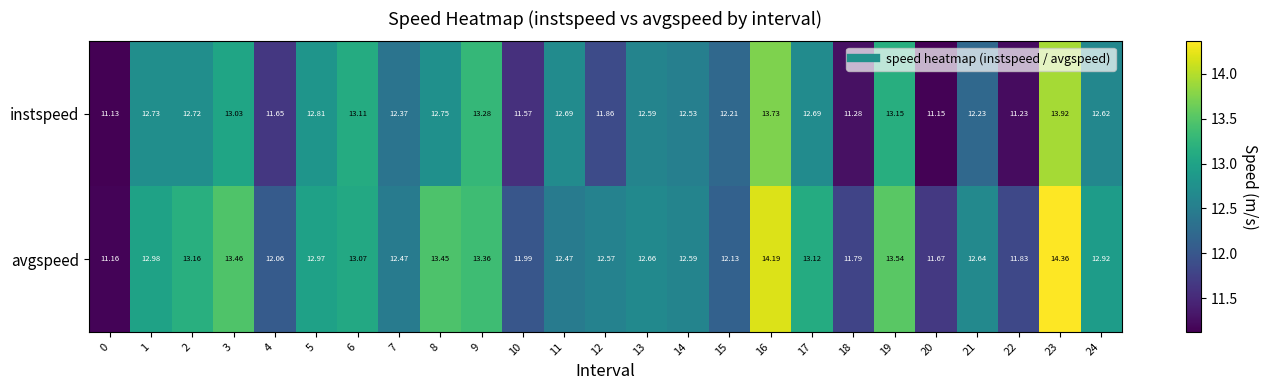

Count the number of data series in this chart.

2